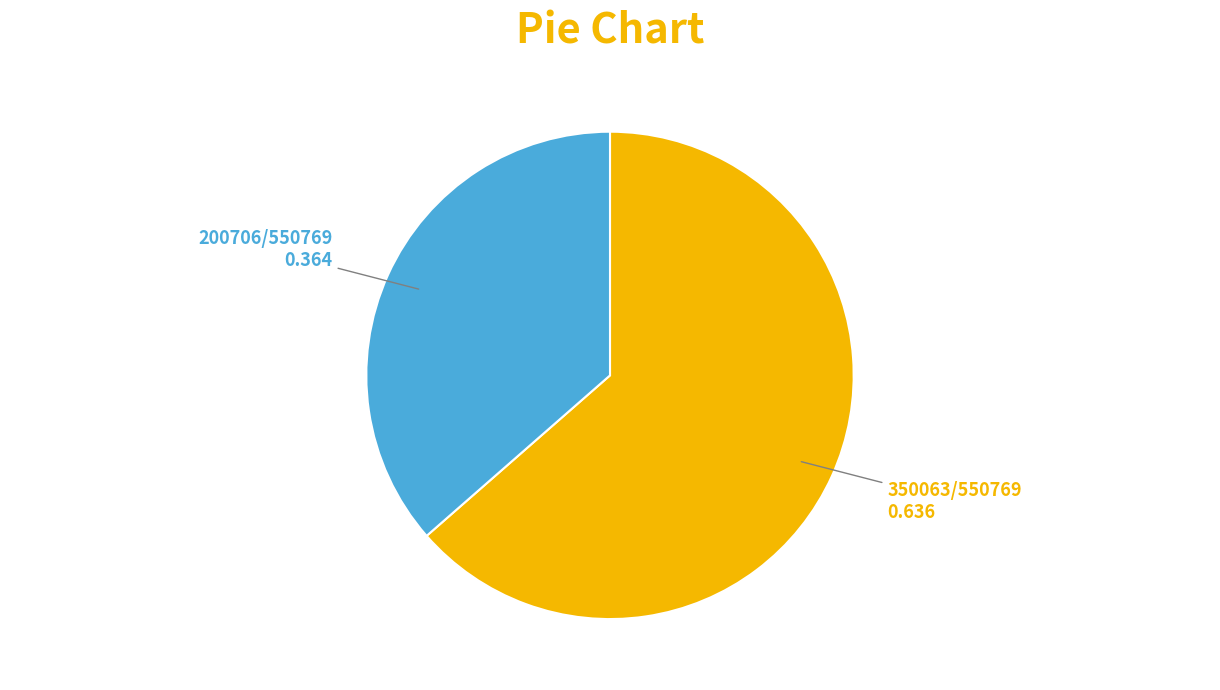

Is there any slice that represents more than half of the pie?

Yes